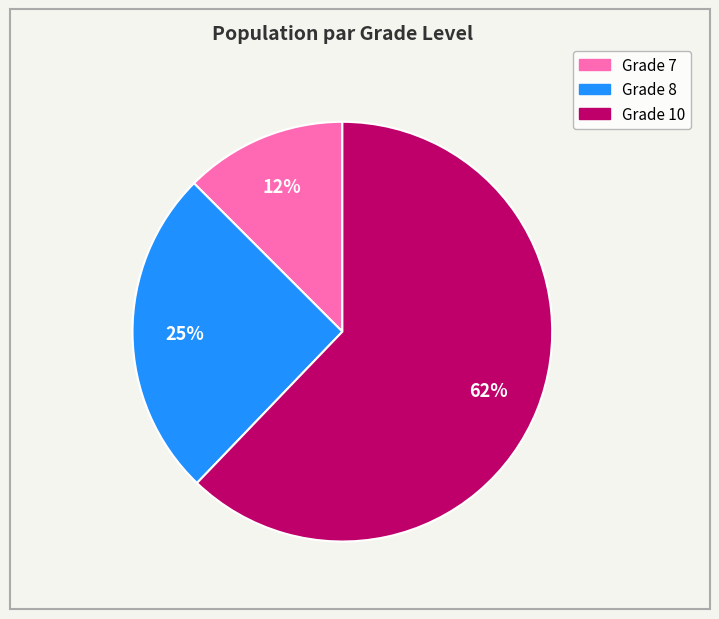

Does any single category account for the majority?

Yes